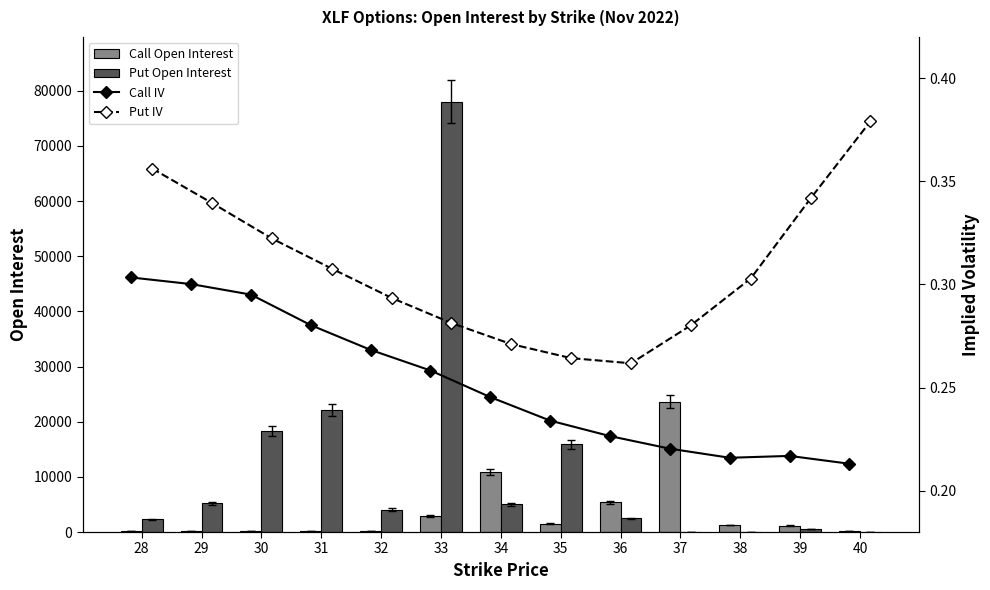

What is the maximum value shown in the chart?

78043.0